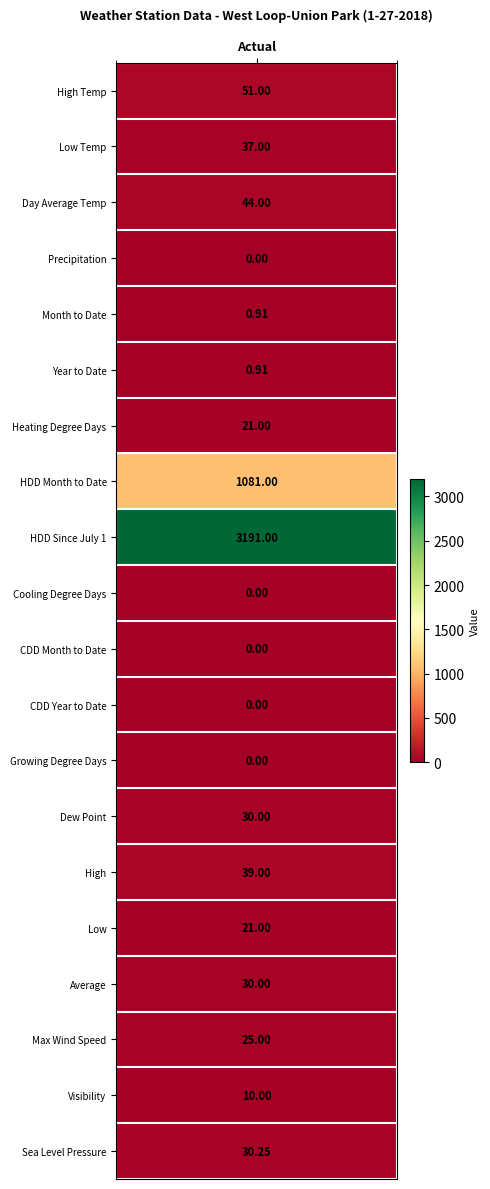

Which has a higher value, 7 or 13?

7